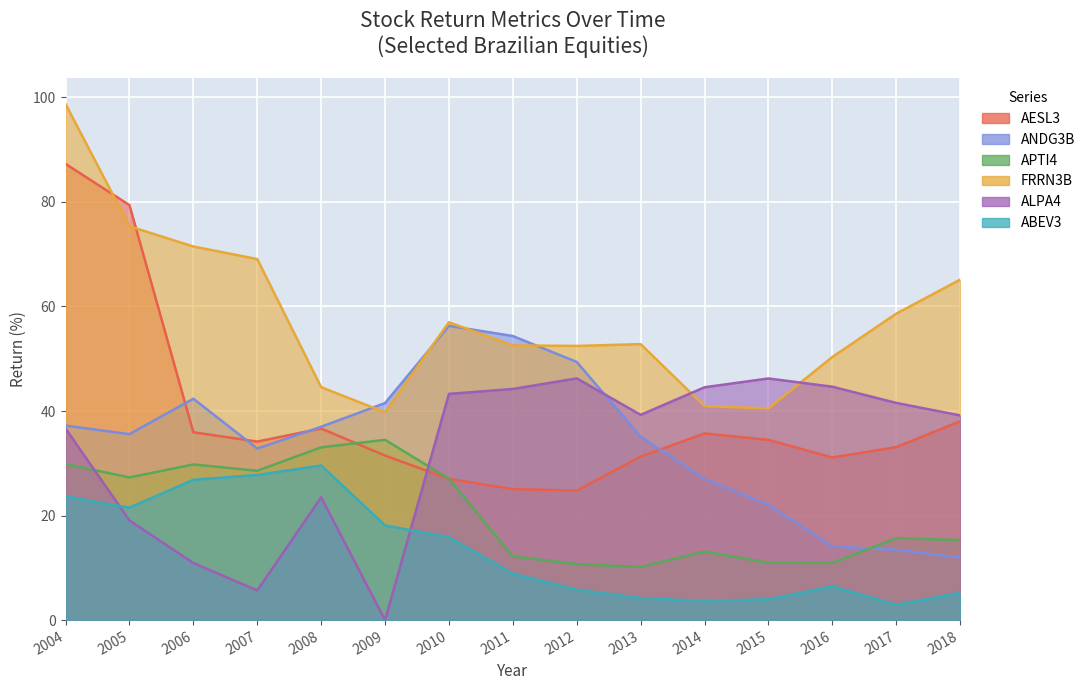

True or false: ALPA4 has a value of -23.3 at 2009.

False